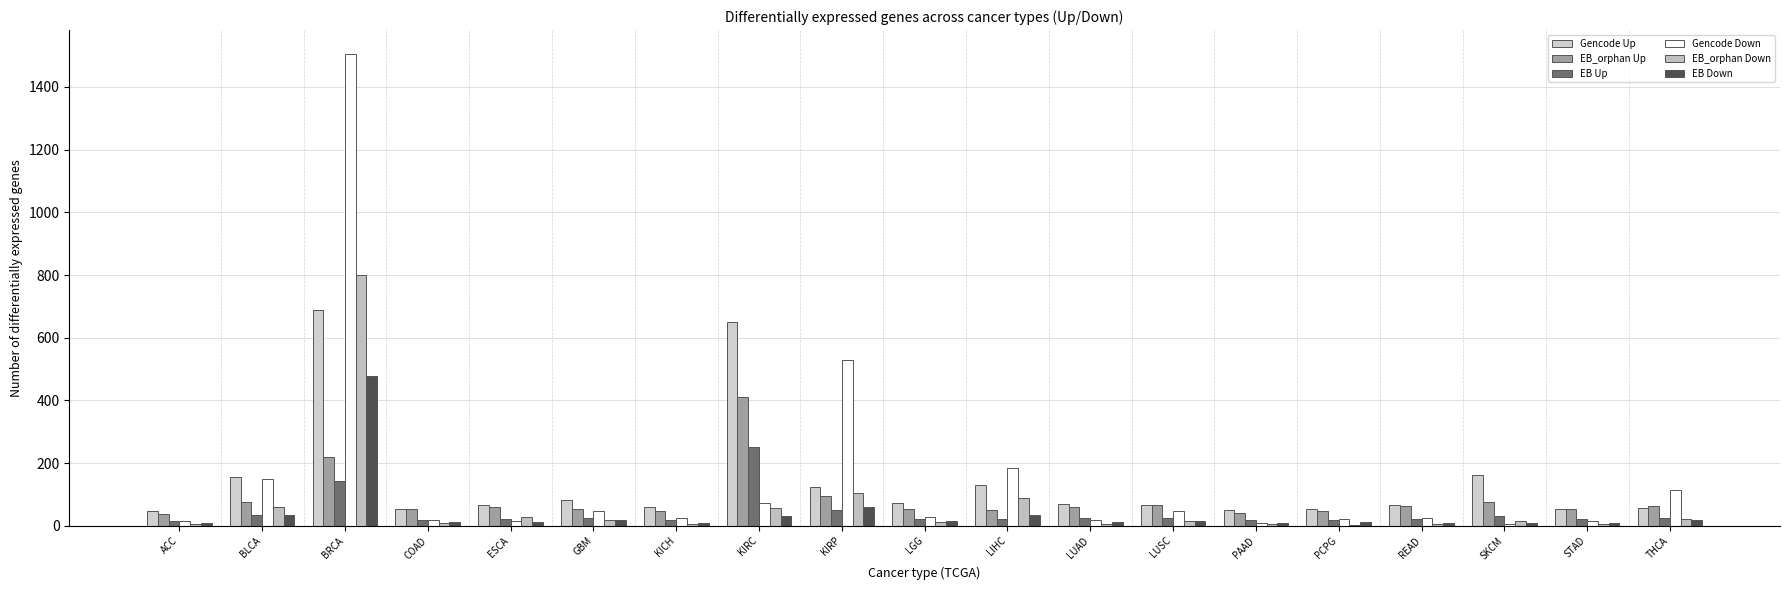

What is the value of the EB_orphan Up bar at the 5th from the left?

61